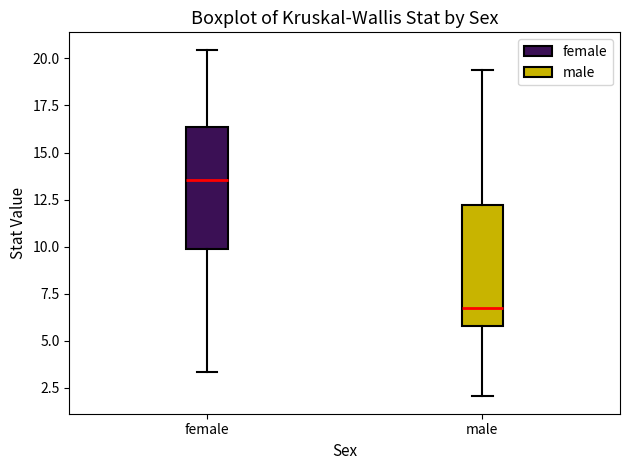

Reading left to right, transcribe this box plot: for each box, give where its median line is, the range the box spans, and where its two whiskers end, as read against the y-axis. The values are not printed on the chart, so give them approximately, as read against the axis.

female: median 13.5, box 10.0 to 16.5, whiskers 3.5 to 20.5
male: median 7.0, box 6.0 to 12.0, whiskers 2.0 to 19.5